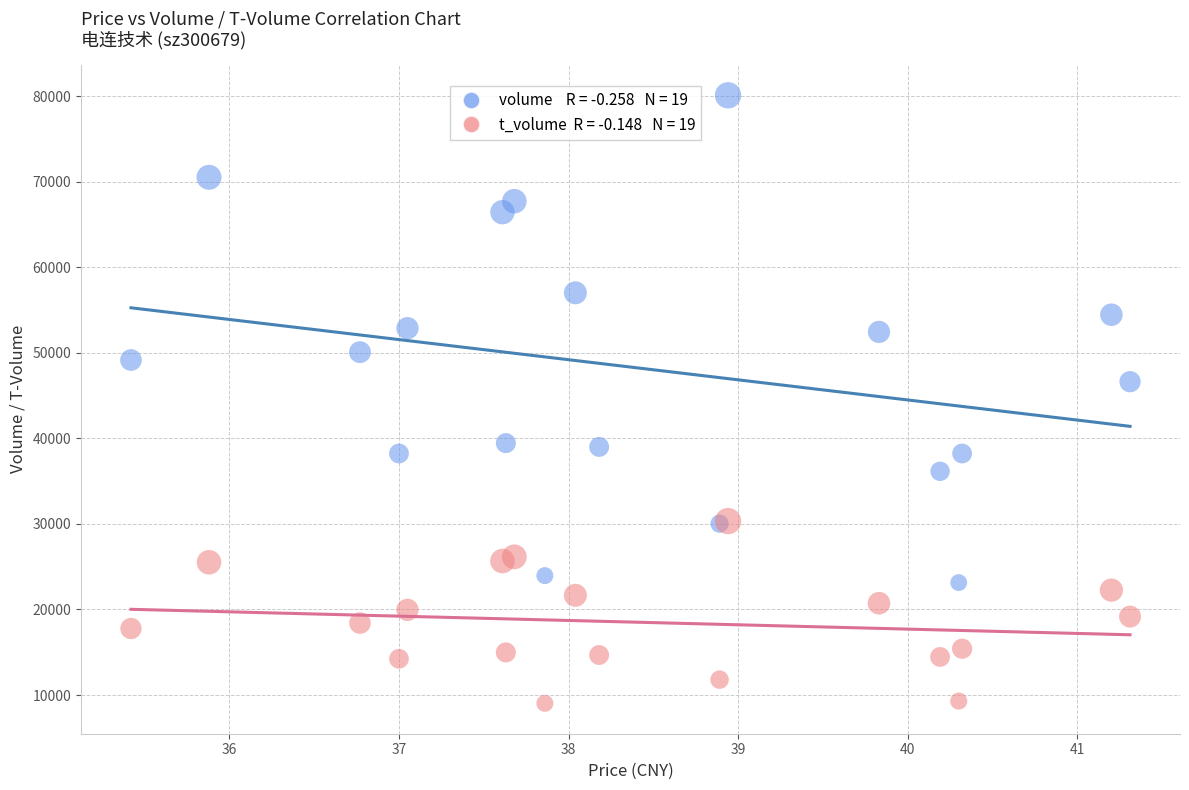

Across all series, what Y value is closest to 44558?

46620